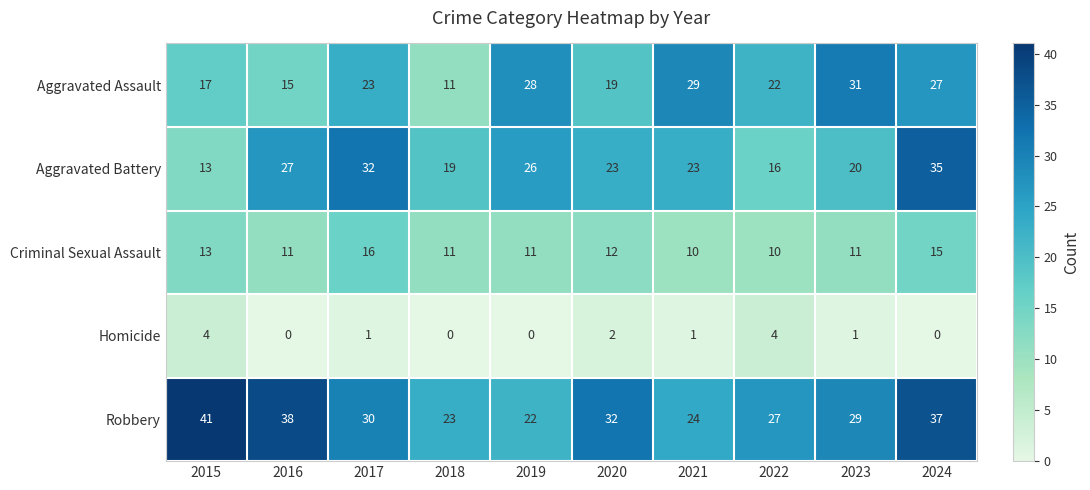

The Homicide series shows 0 at 2024. True or false?

True